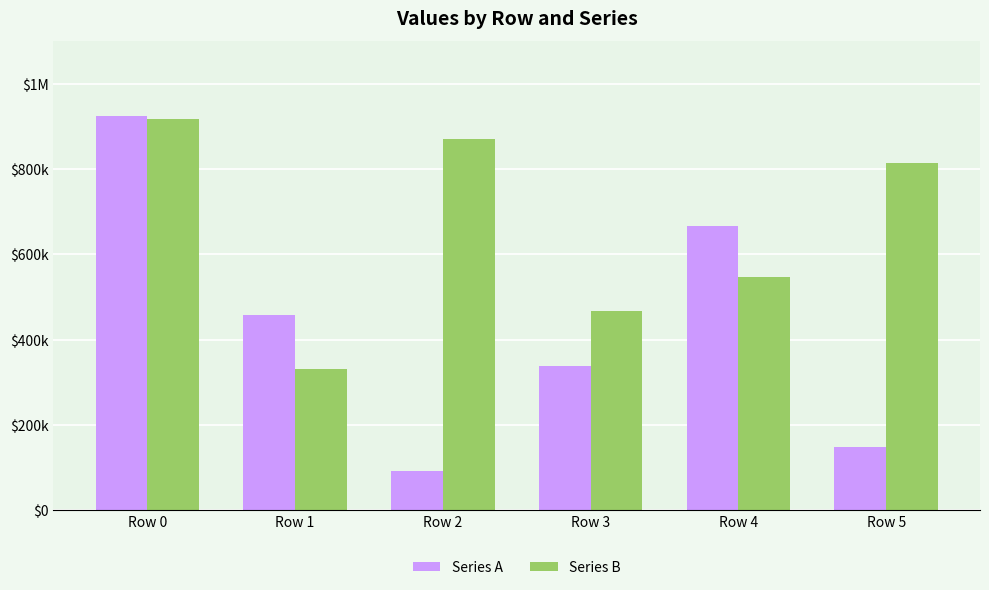

Are the bars horizontal?

No